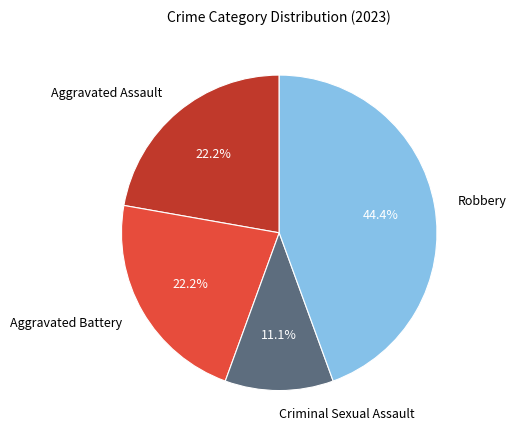

Does any single category account for the majority?

No